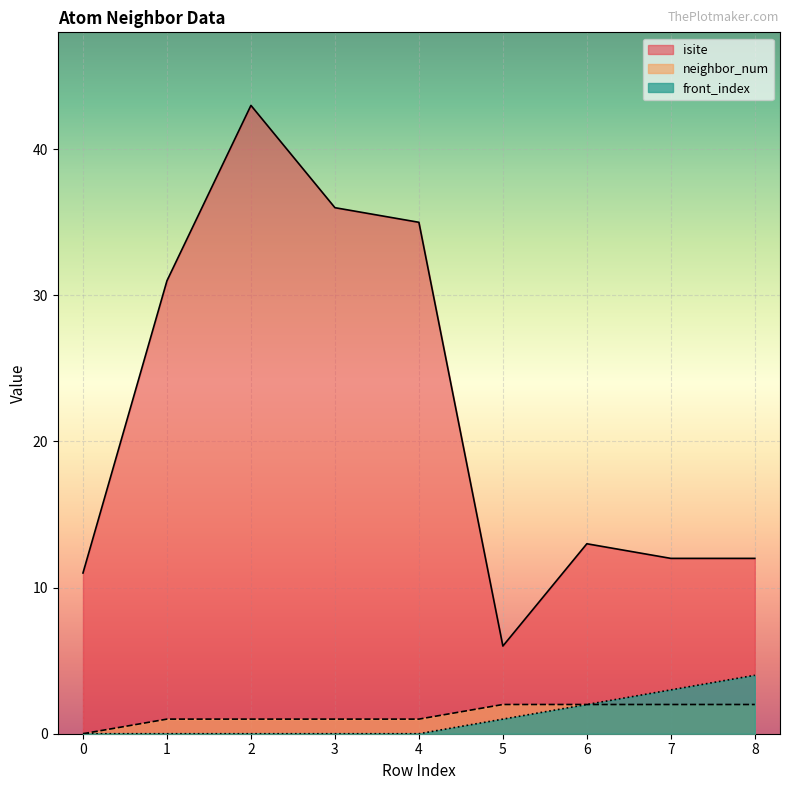

True or false: isite has a value of 23 at 2.

False